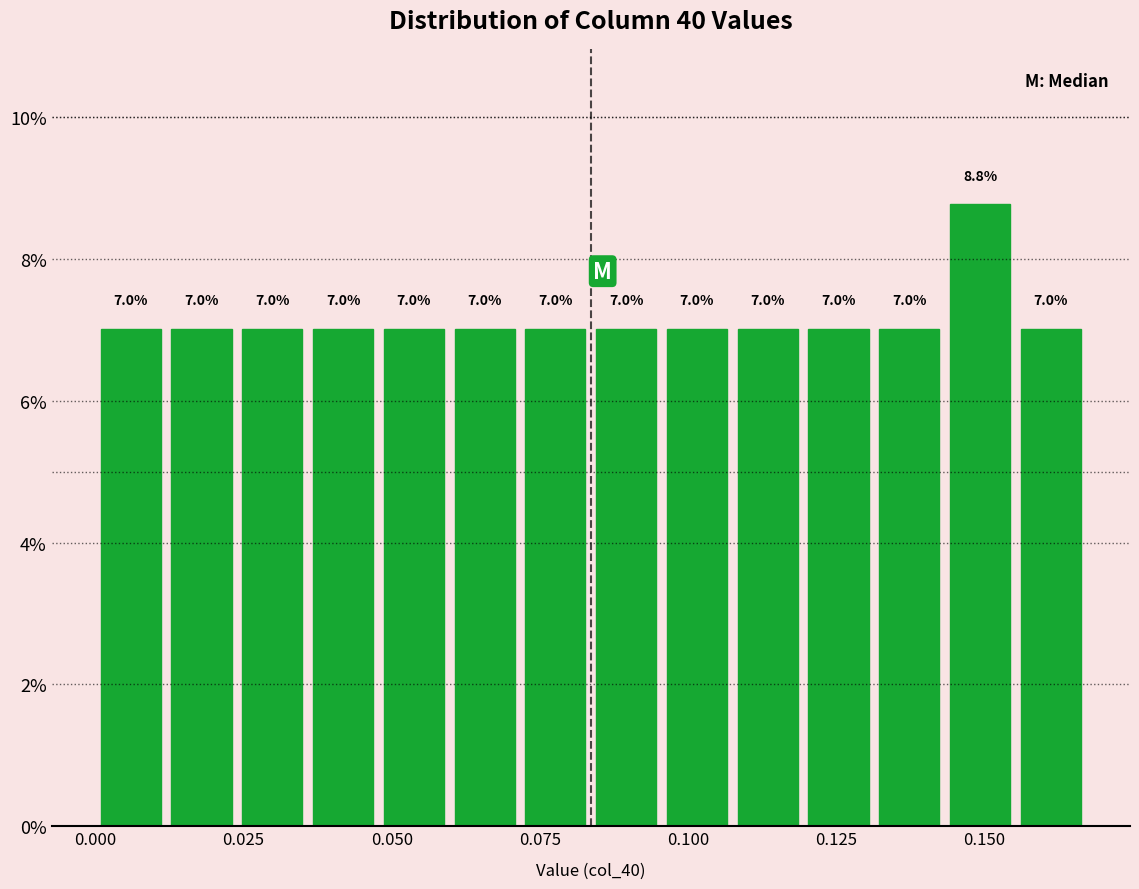

Read against the x-axis, roughly where is the centre of the tallest bar?

0.150